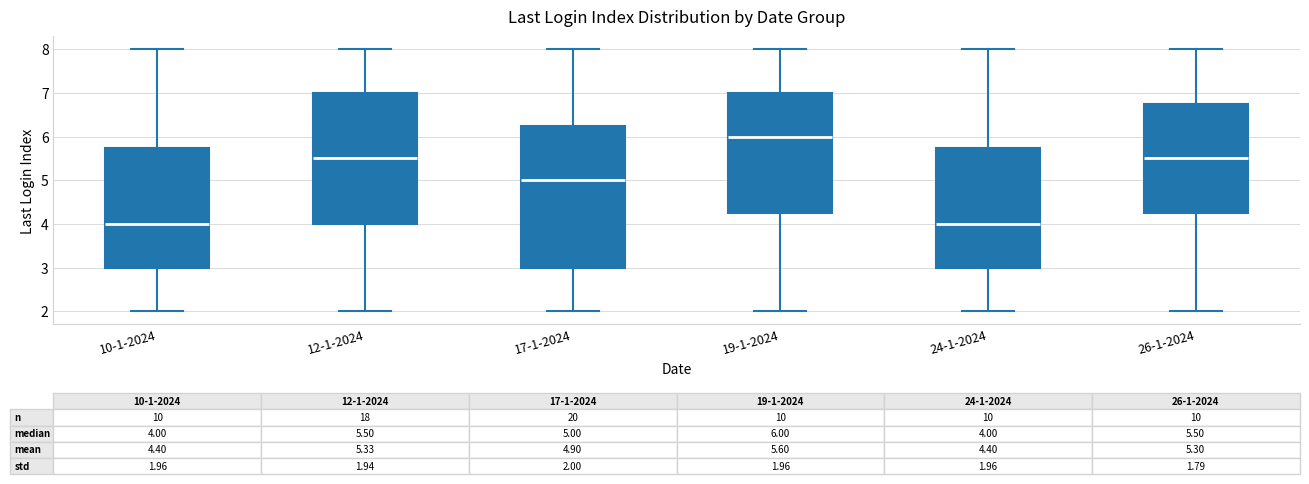

Which box is the tallest, from its lower edge to its upper edge?

17-1-2024